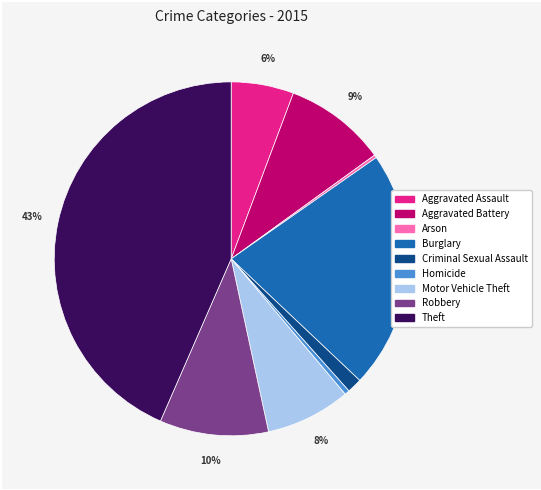

Do Criminal Sexual Assault and Homicide together represent more than half of the pie?

No